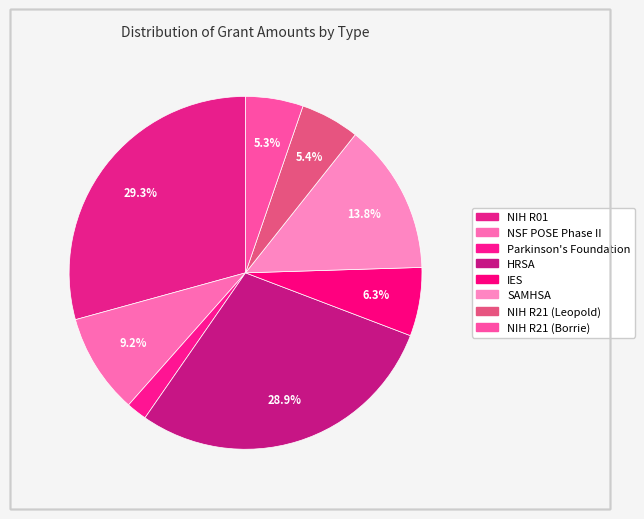

How many slices are in this pie chart?

8